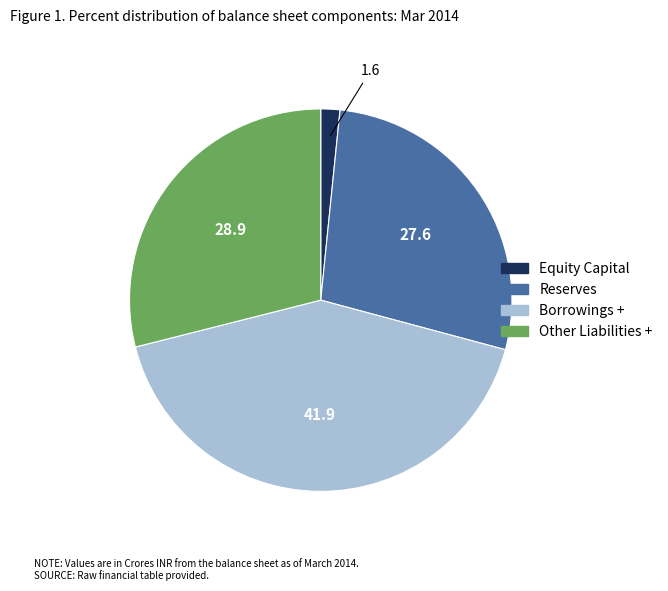

Is it true that Other Liabilities + is 29% of the pie?

True